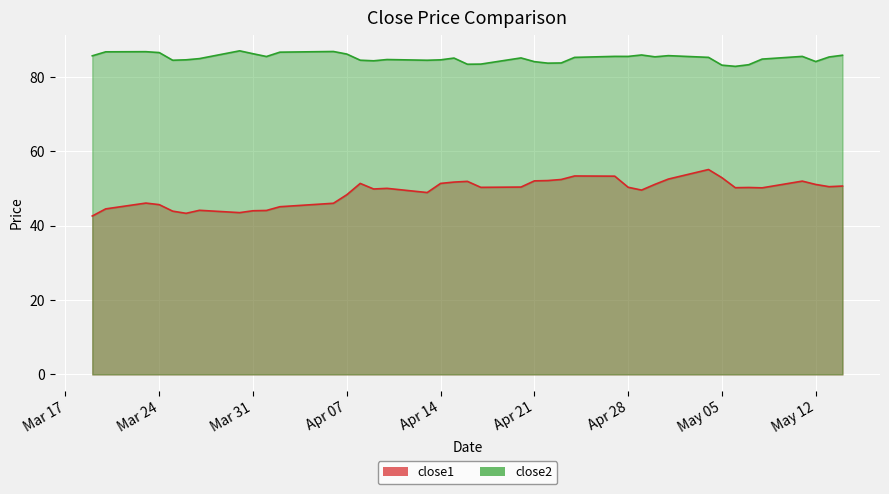

At which label does close1 reach its minimum?

2015-03-19